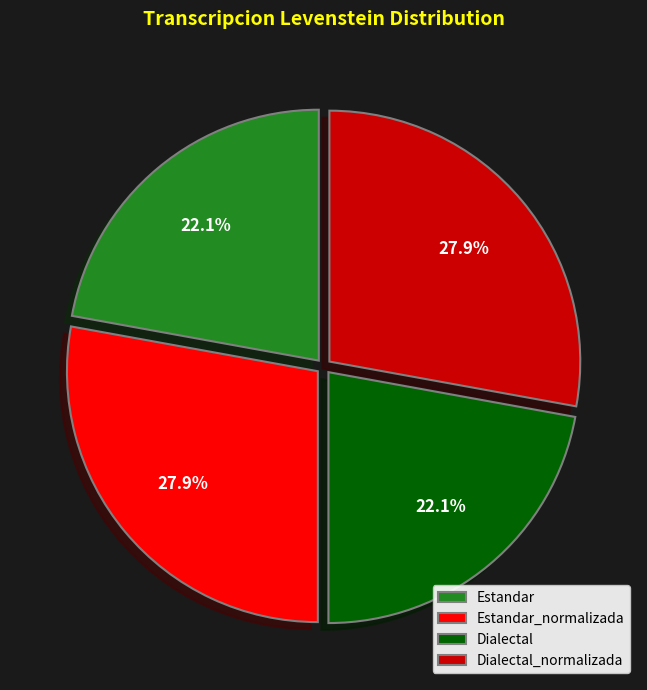

To the nearest percent, what is the difference between the Dialectal_normalizada and Estandar slice percentages?

6%